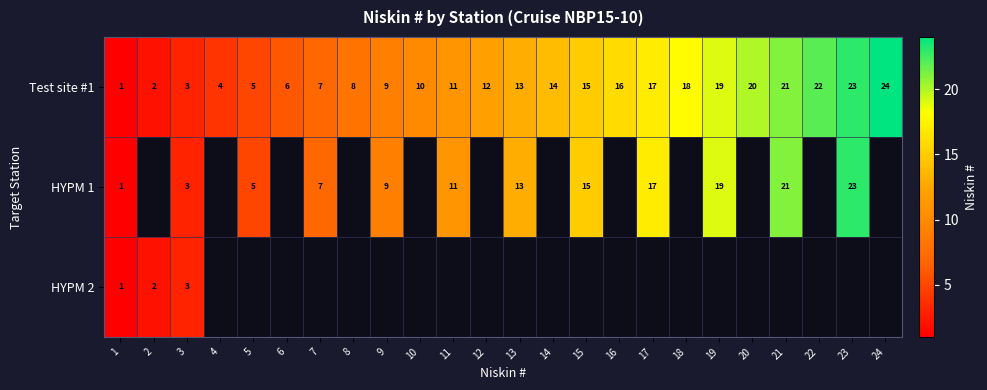

Is it true that HYPM 1 equals 0.6 at 6?

False